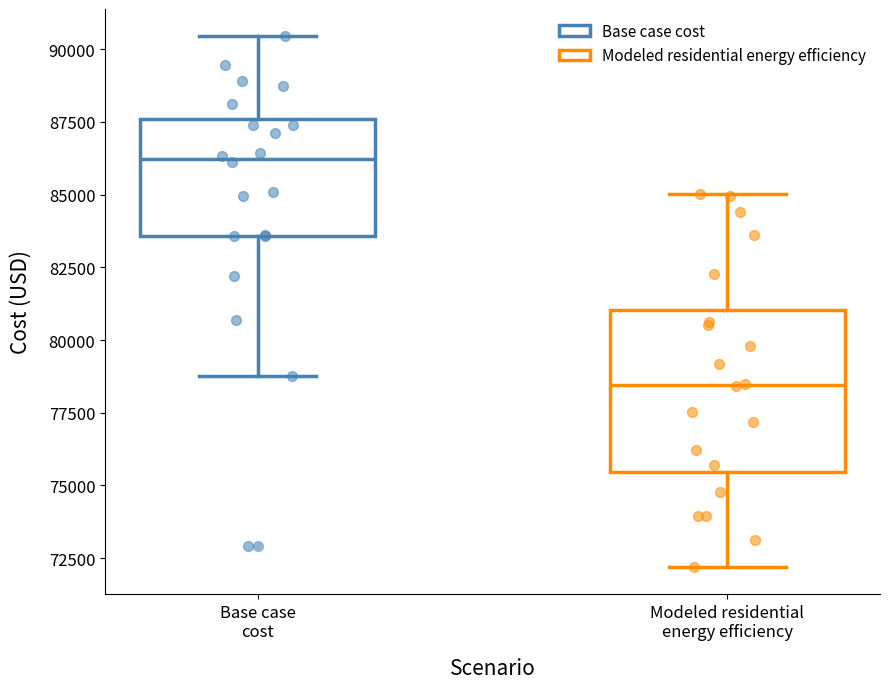

Which box's median line is the lowest?

Modeled residential energy efficiency